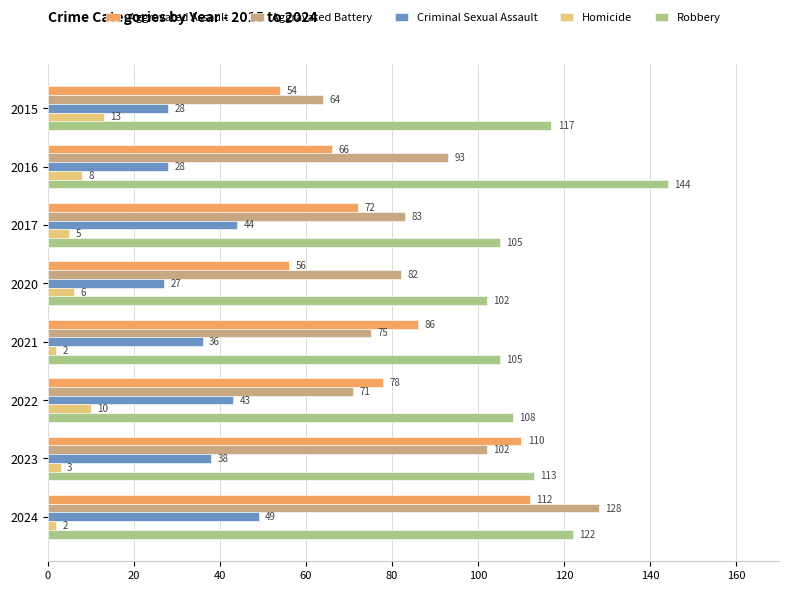

List the series in order of their peak value, highest first.

Robbery, Aggravated Battery, Aggravated Assault, Criminal Sexual Assault, Homicide